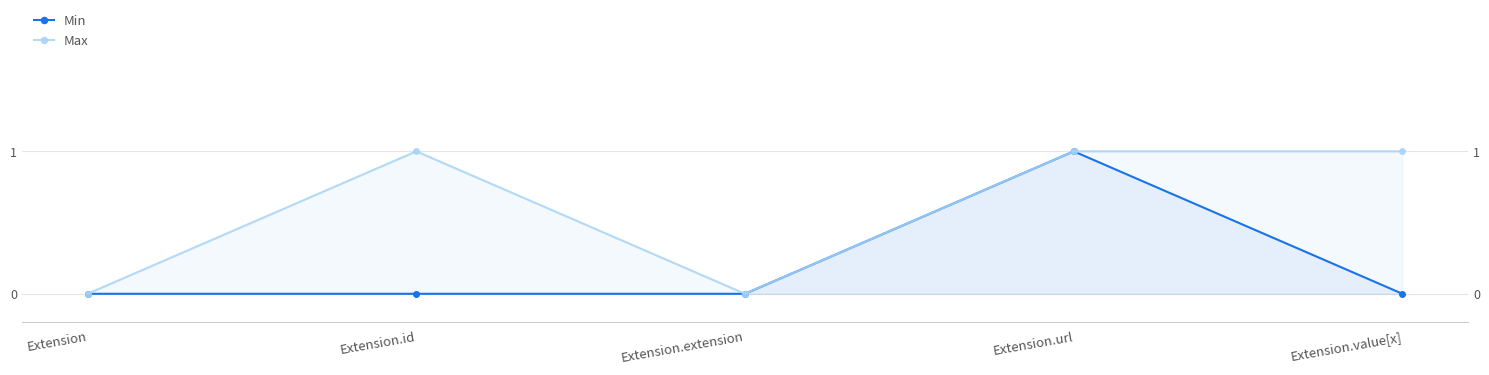

Which series has the largest total across all categories?

Max